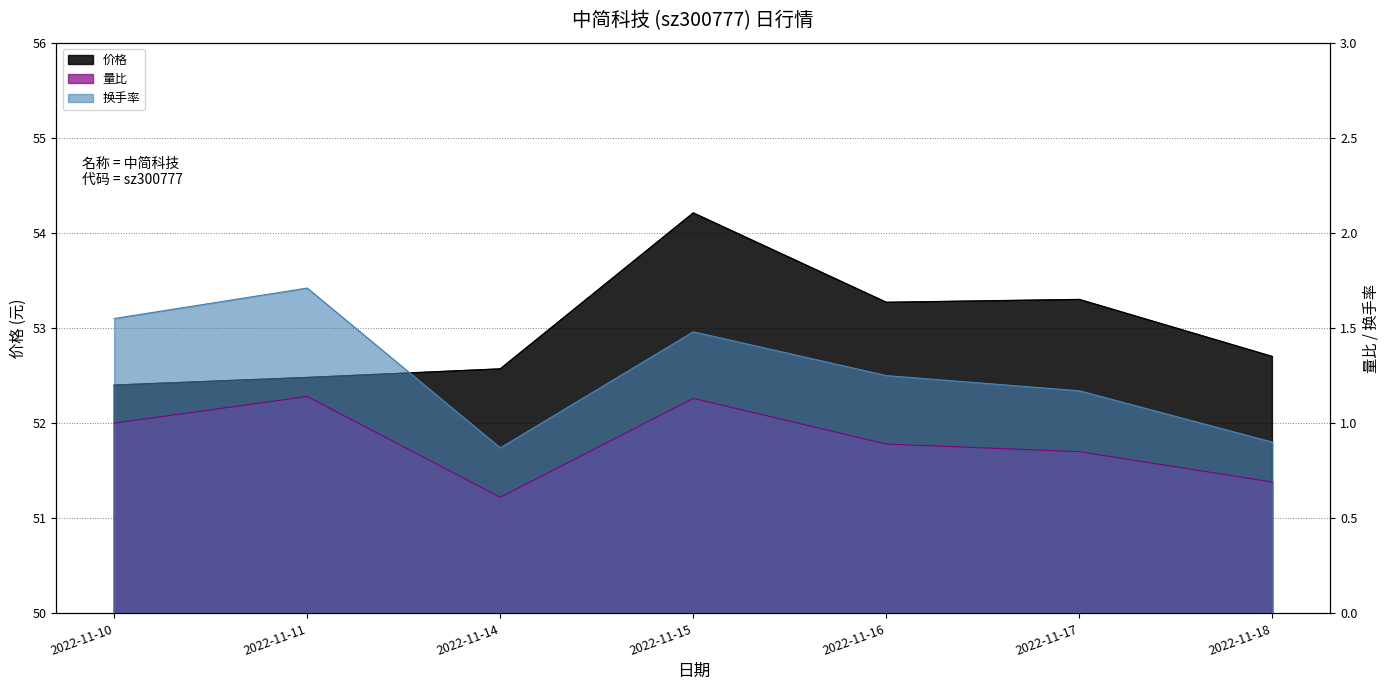

Between 2022-11-15 and 2022-11-17, which series saw the biggest shift?

价格